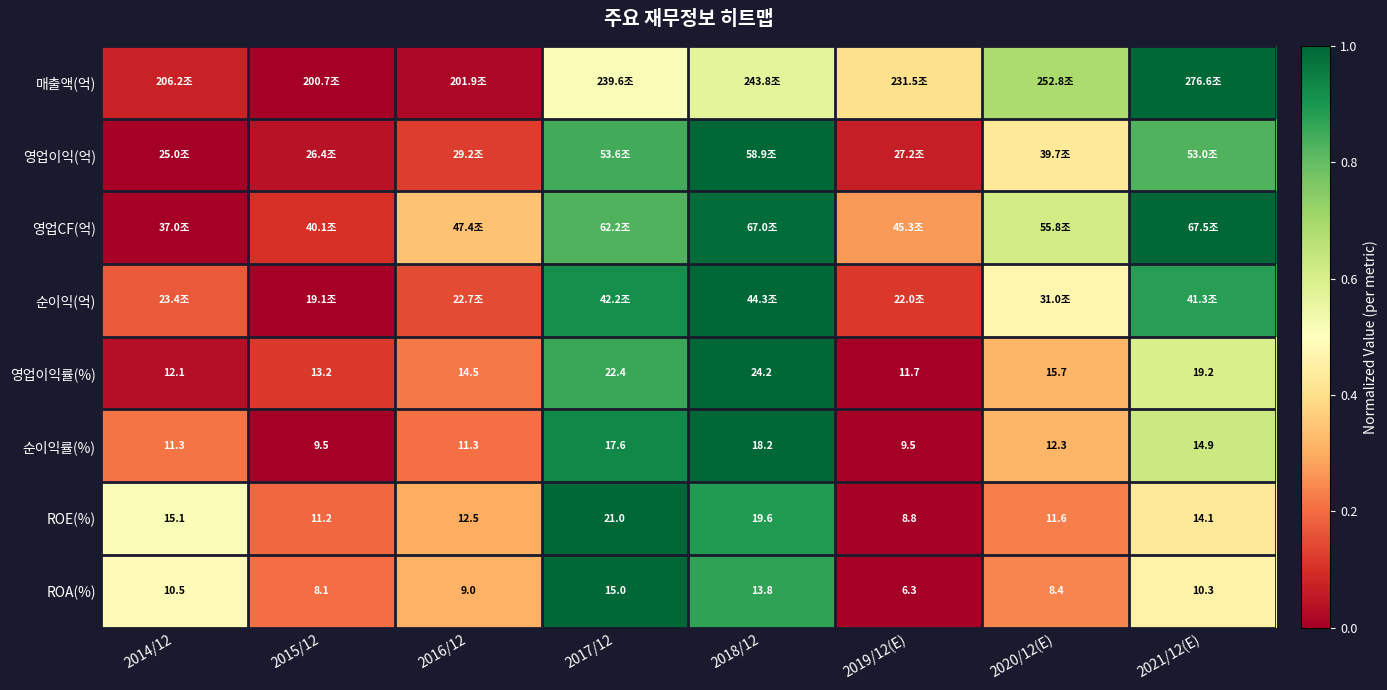

How many data points in 순이익률(%) are above 12?

4